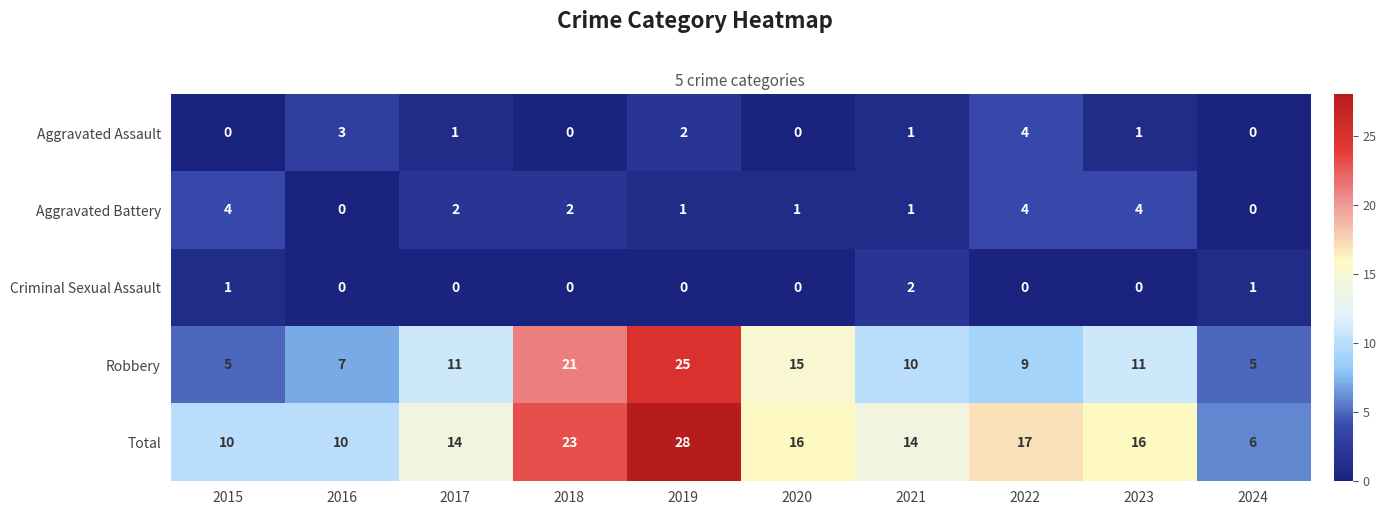

What is the spread (max minus min) of values at 2017?

14